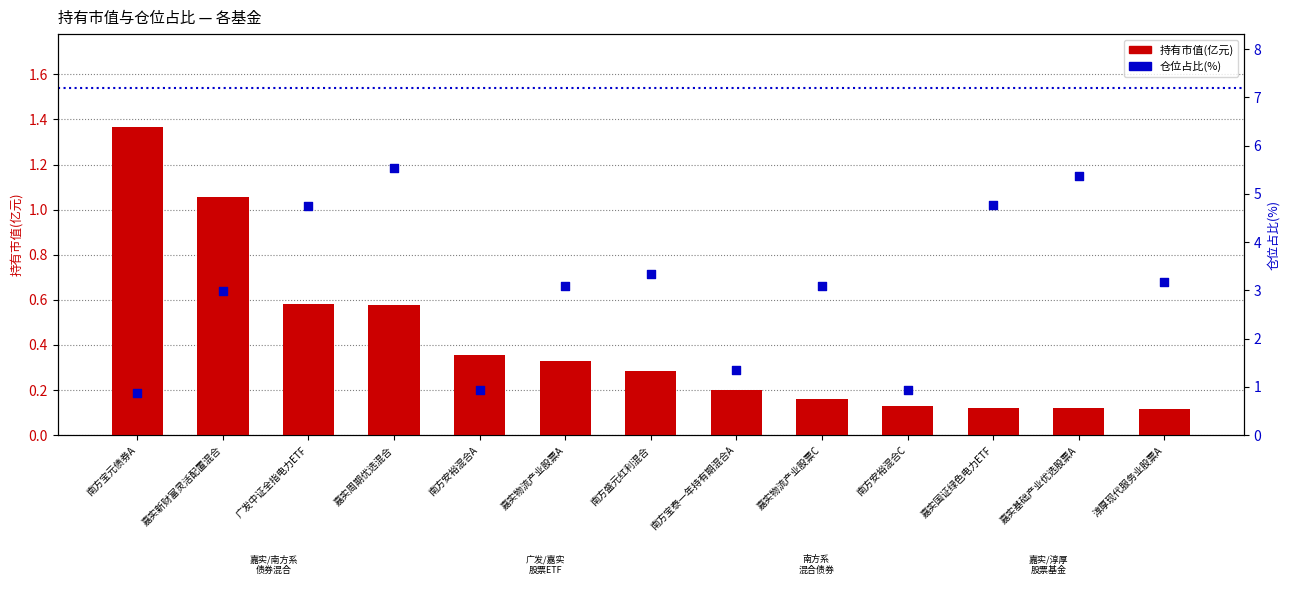

At which category is the sum across all series the highest?

嘉实周期优选混合